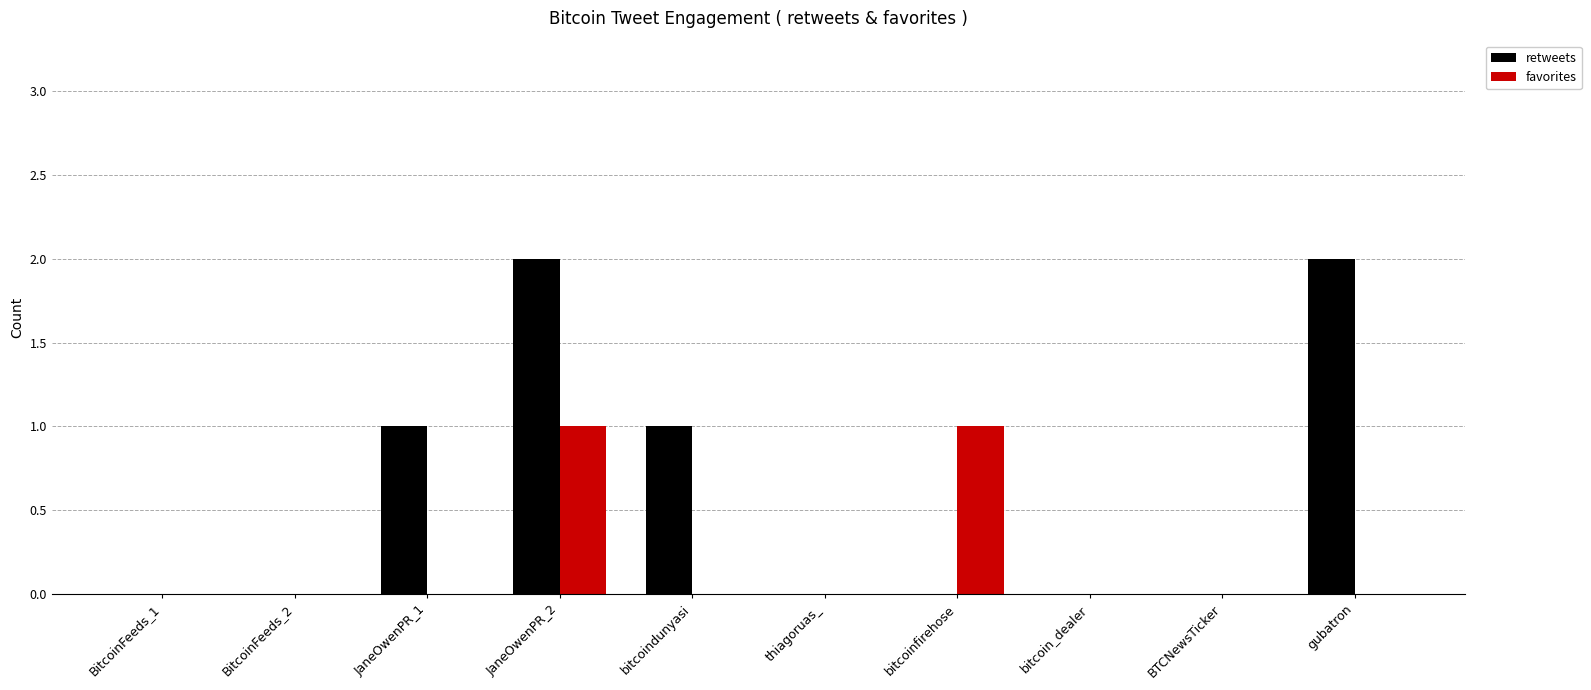

What are all the series names shown in the legend?

retweets, favorites